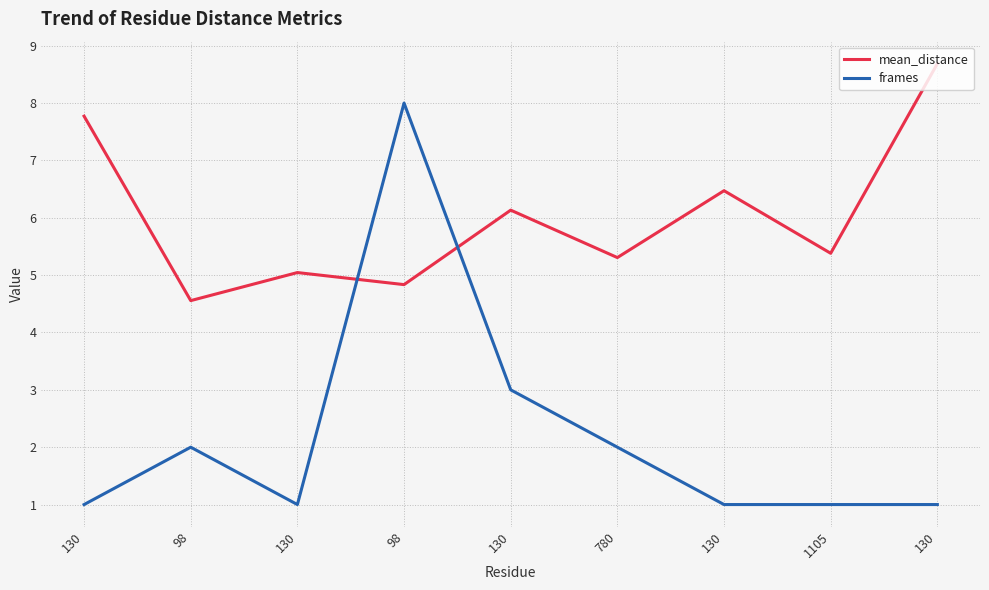

At 130, list the series in order from smallest to largest.

frames, mean_distance